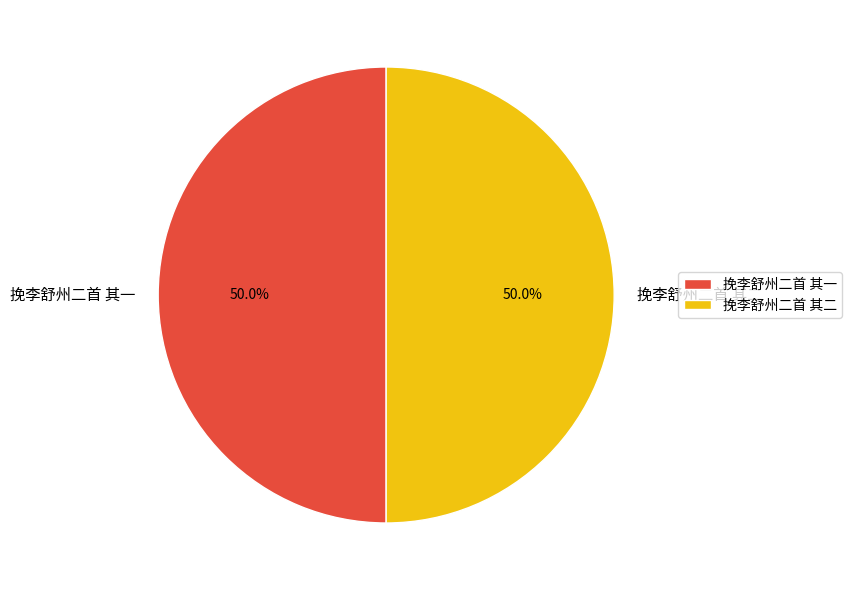

How much of the chart is everything except 挽李舒州二首 其二?

50.0%